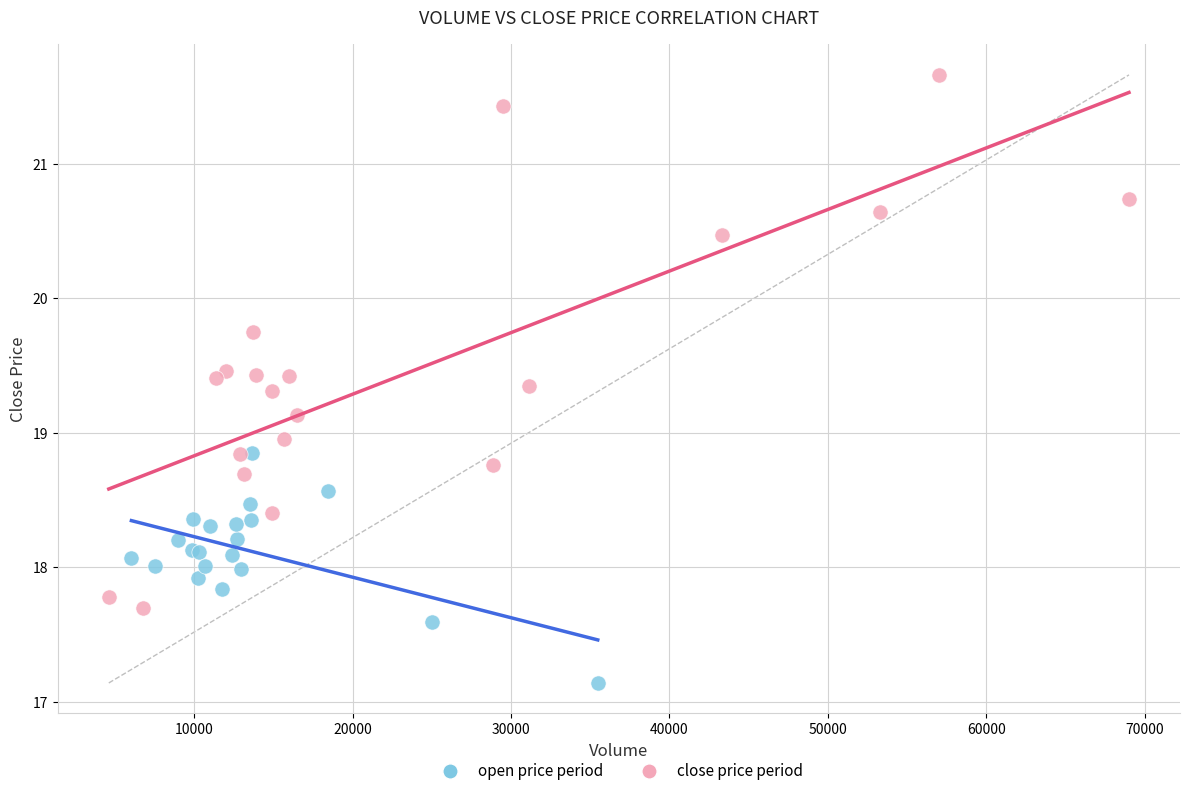

Which series has the widest spread of Y values?

close price period